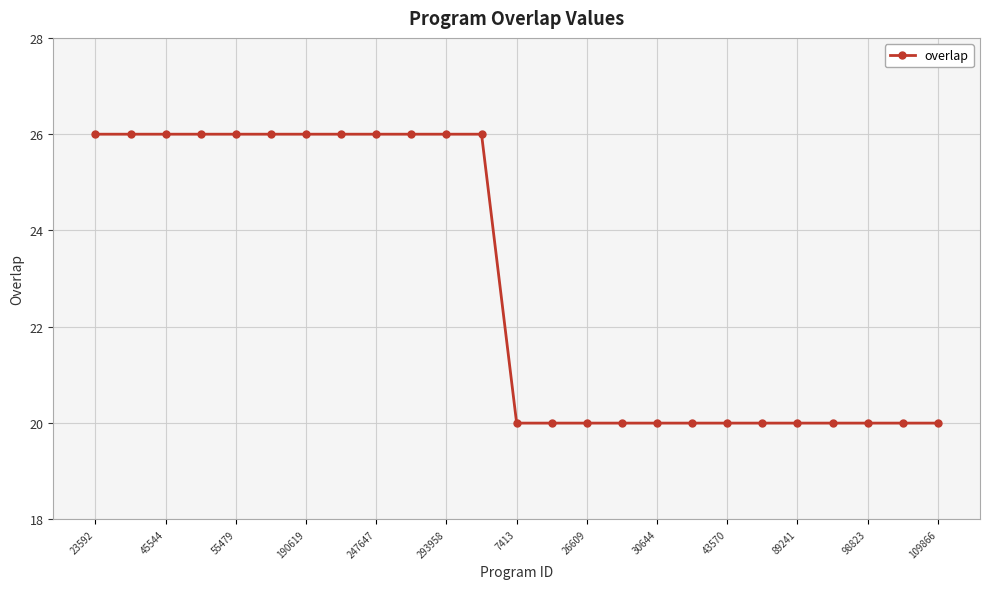

What is the difference between the second highest and minimum values?

6